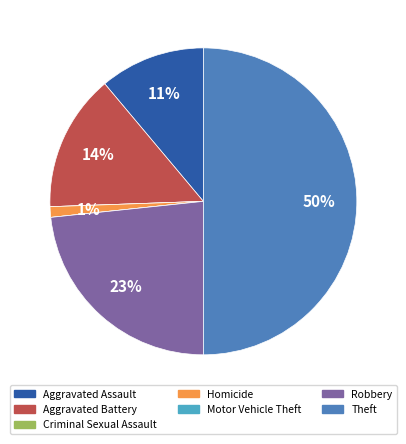

What percentage is the Aggravated Assault slice, to the nearest percent?

11%